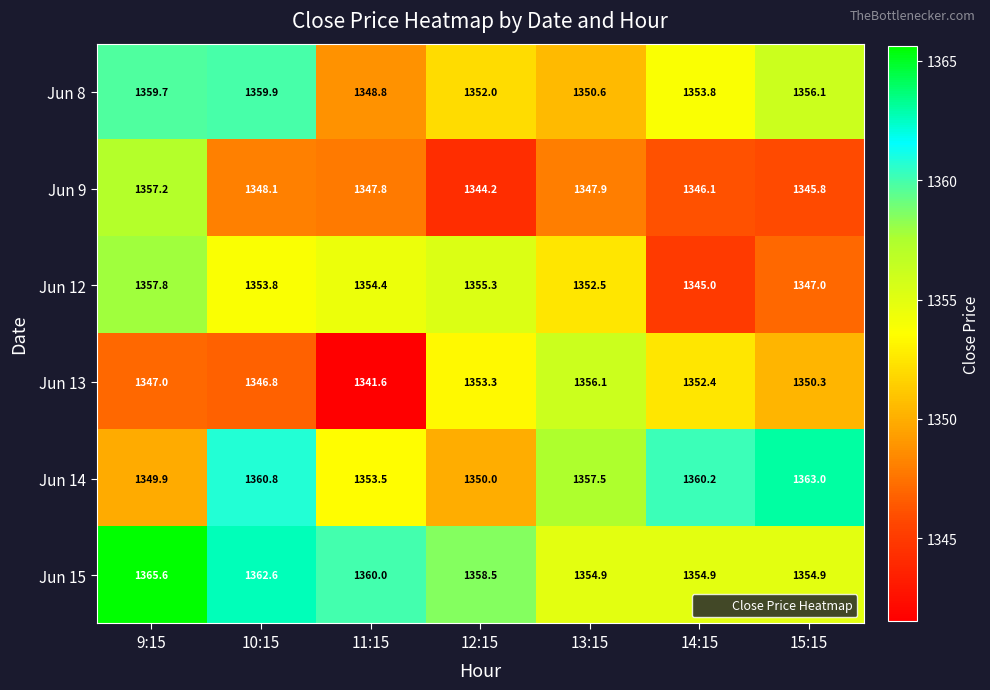

At which category is the sum across all series the highest?

9:15